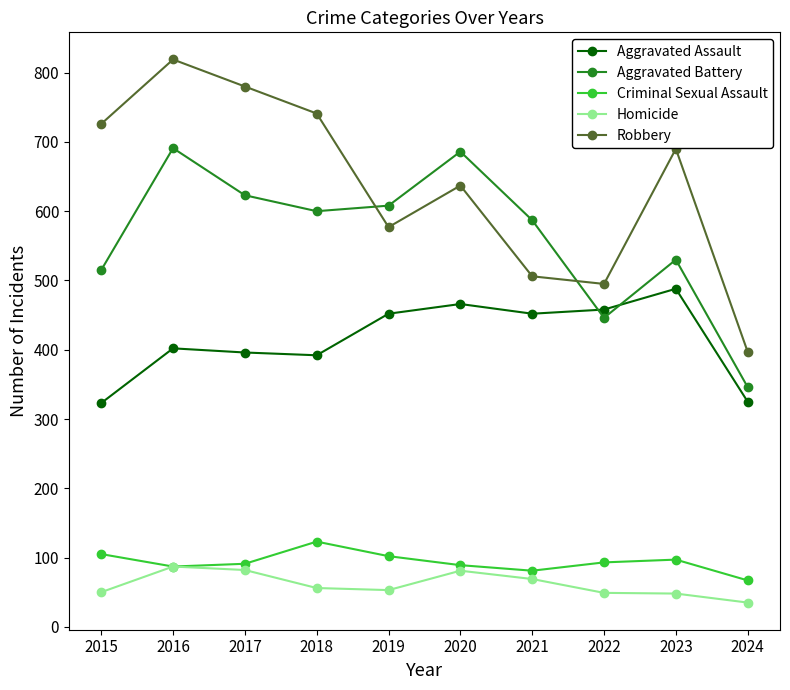

Which series has the largest total across all categories?

Robbery